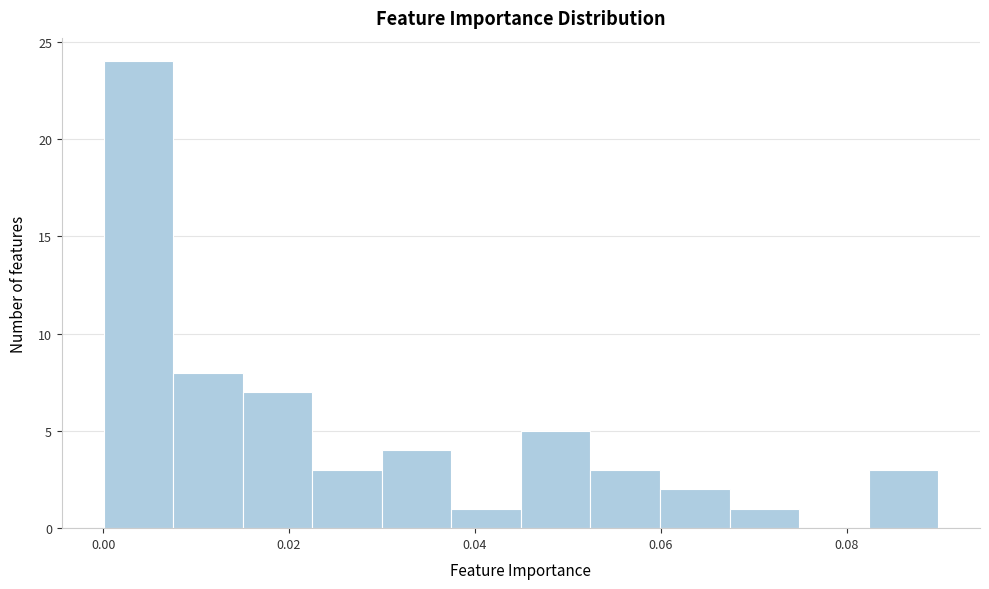

Around what value on the x-axis is the tallest bar? Give the approximate position of its centre, as read against the axis.

0.004